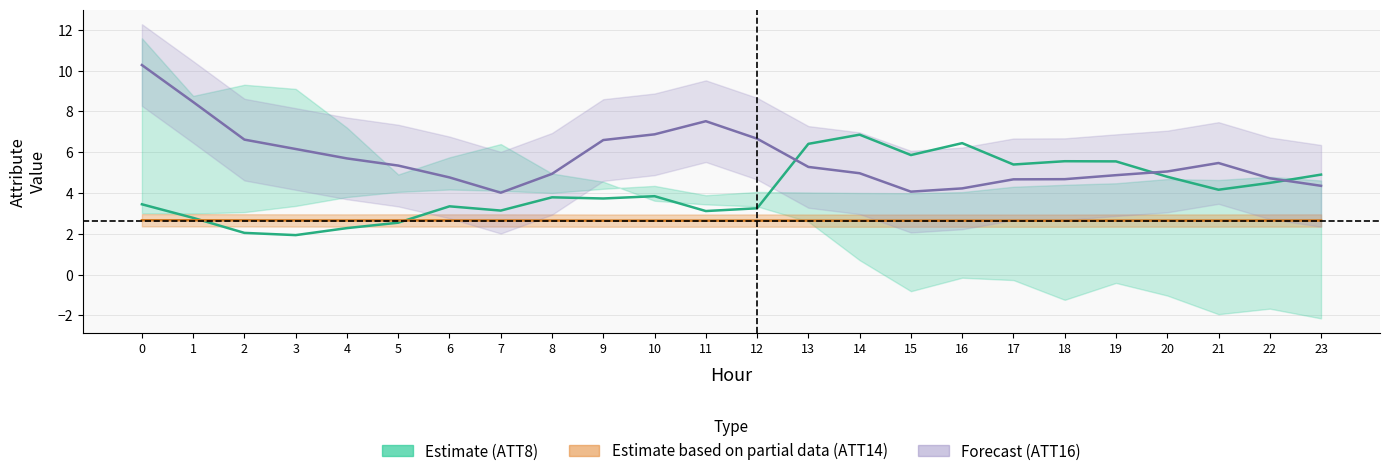

Reading left to right, transcribe all the data shown in this chart.

ATT8: 3.4	2.8	2.0	1.9	2.3	2.5	3.3	3.1	3.8	3.7	3.8	3.1	3.3	6.4	6.9	5.9	6.4	5.4	5.6	5.5	4.8	4.2	4.5	4.9
ATT14 norm: 2.7	2.7	2.7	2.7	2.7	2.7	2.7	2.7	2.7	2.6	2.6	2.6	2.6	2.6	2.6	2.6	2.6	2.6	2.6	2.6	2.6	2.6	2.7	2.7
ATT16: 10.3	8.5	6.6	6.2	5.7	5.3	4.8	4.0	4.9	6.6	6.9	7.5	6.7	5.3	5.0	4.1	4.2	4.7	4.7	4.9	5.1	5.5	4.7	4.4